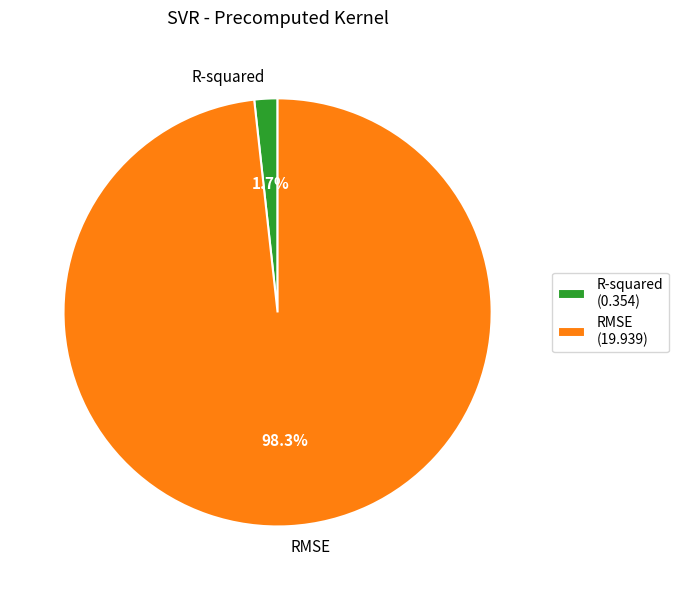

Count the number of slices in the pie.

2